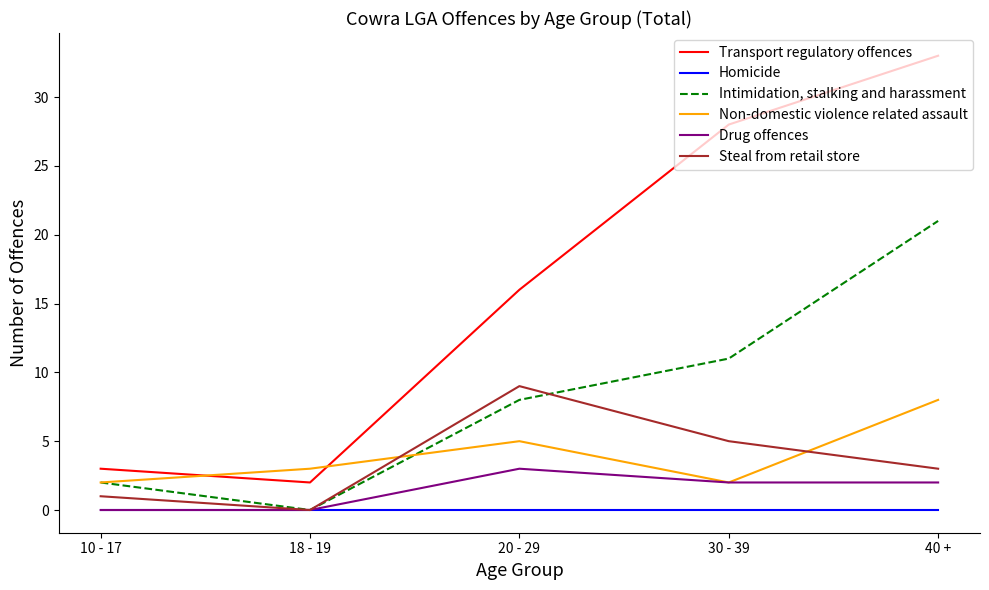

What value does the Intimidation, stalking and harassment series have at 10 - 17?

2